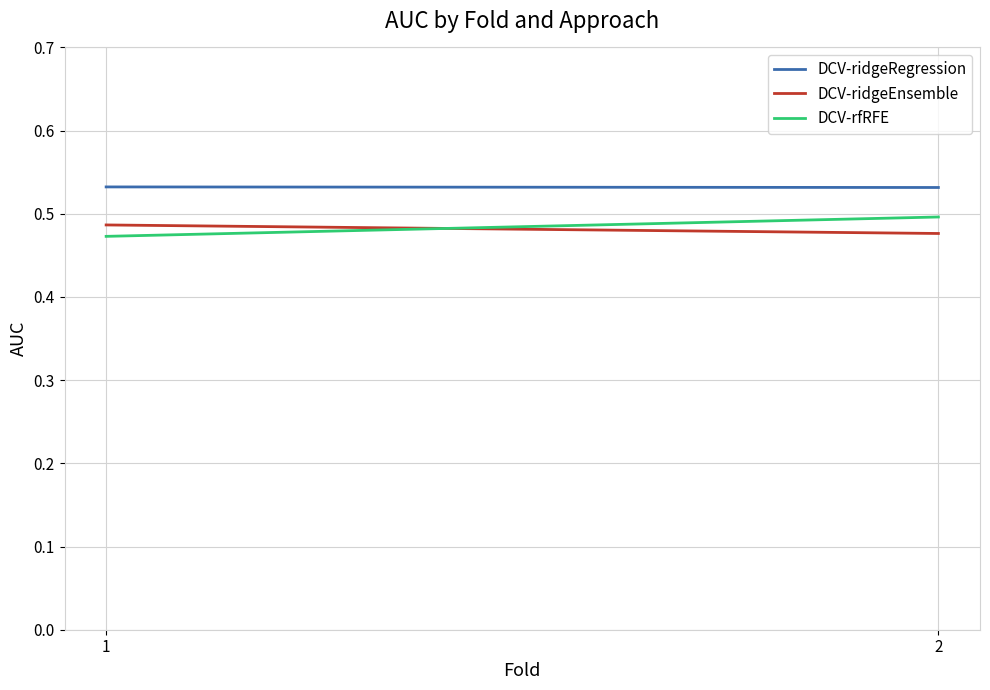

Reading left to right, list all the values displayed in this chart.

DCV-ridgeRegression: 1=0.5	2=0.5
DCV-ridgeEnsemble: 1=0.5	2=0.5
DCV-rfRFE: 1=0.5	2=0.5